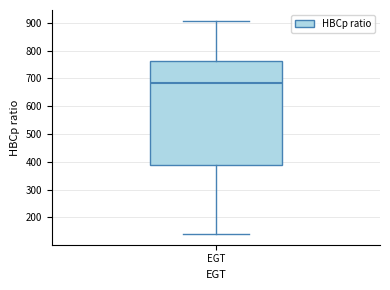

Transcribe this box plot: give where the median line is, the range the box spans, and where the two whiskers end, as read against the y-axis. The values are not printed on the chart, so give them approximately, as read against the axis.

median 680, box 390 to 760, whiskers 140 to 910